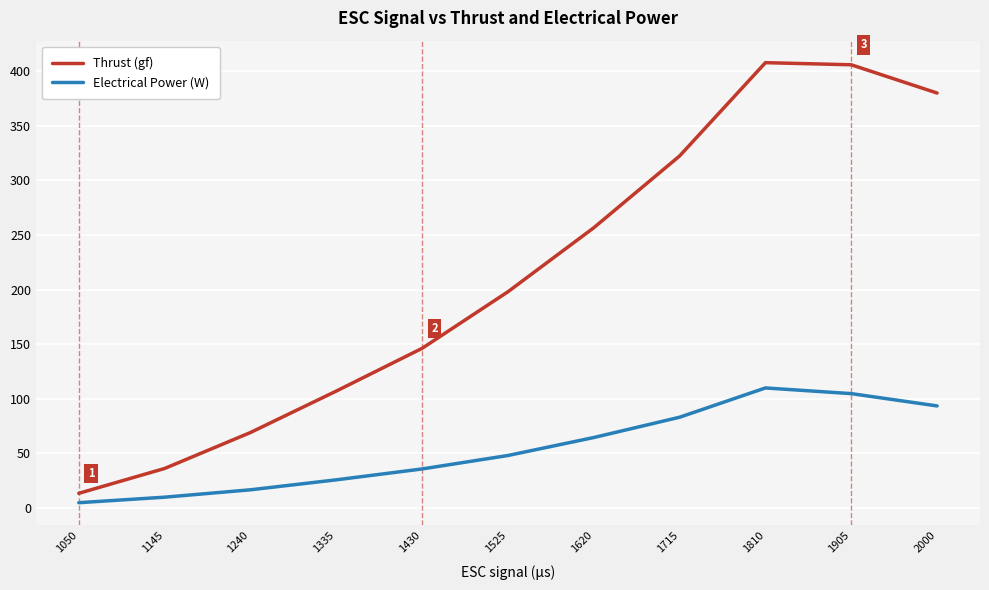

At which label is Thrust (gf) closest to 210?

1525